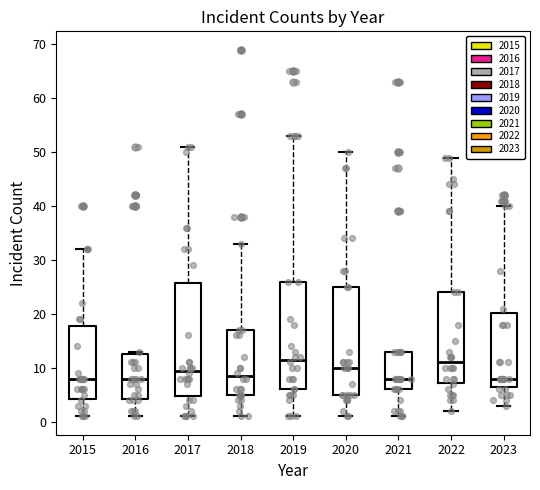

Comparing the boxes themselves (not the whiskers), which one is the tallest?

2017